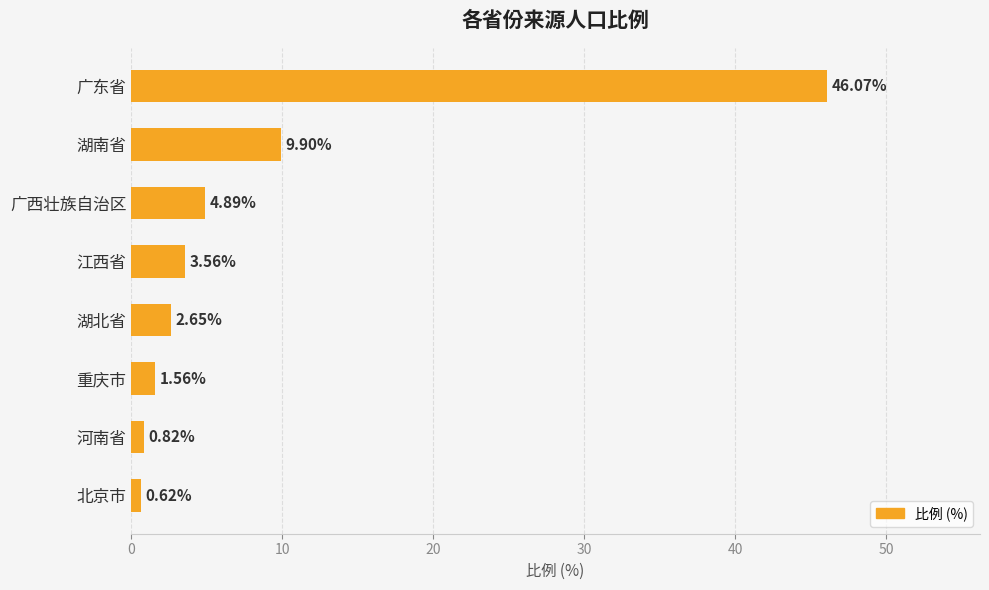

Where is the data nearest to the value 23?

湖南省